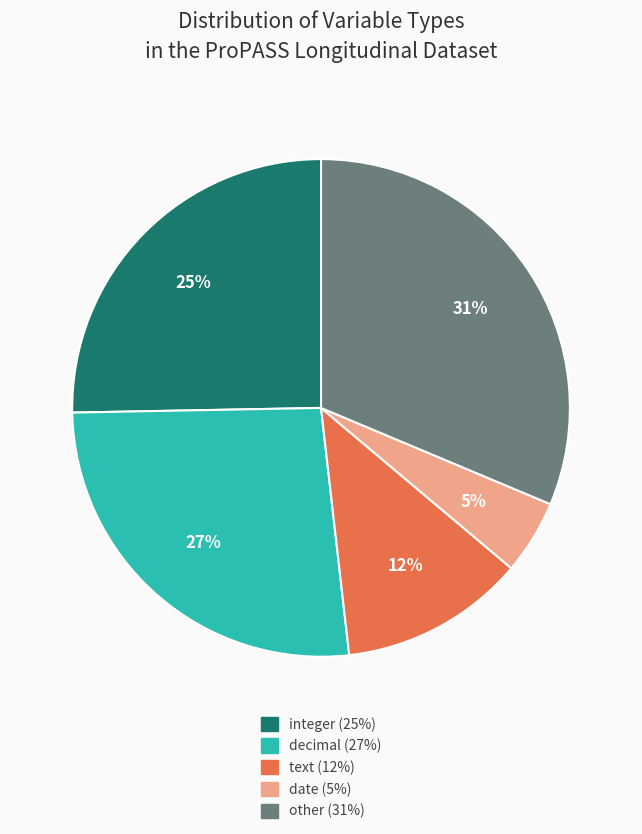

Which slice is the smallest?

date